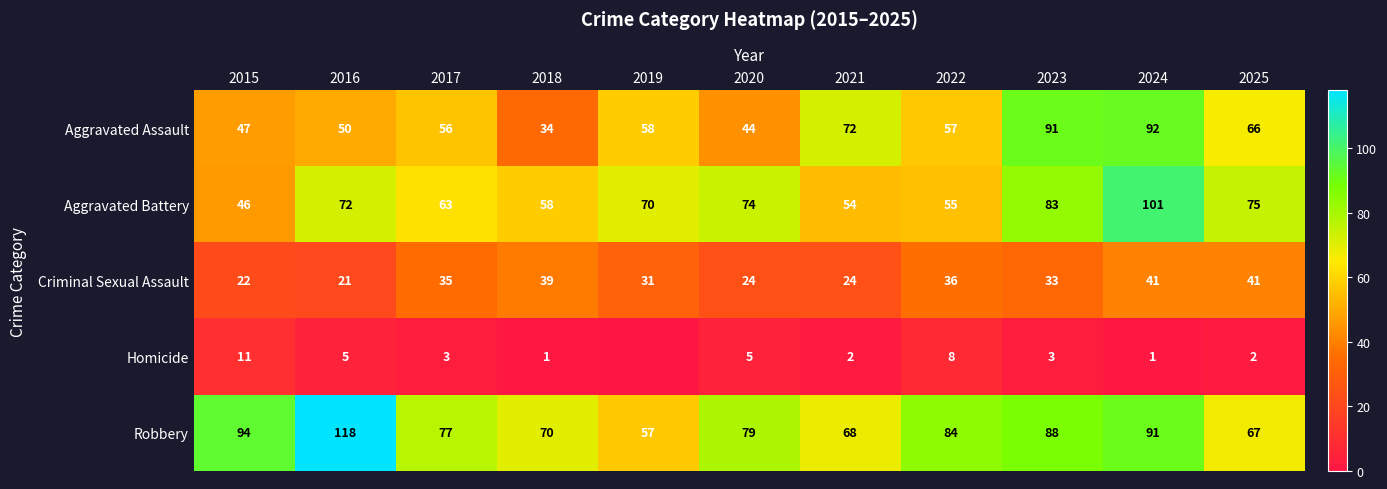

List the labels in order of Aggravated Battery value, smallest first.

2015, 2021, 2022, 2018, 2017, 2019, 2016, 2020, 2025, 2023, 2024